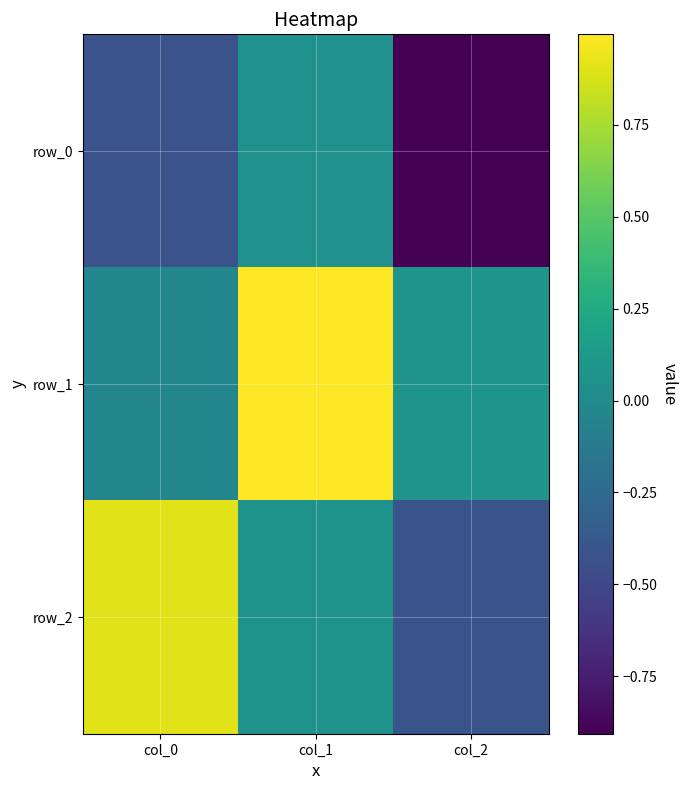

Which series changed the most between col_0 and col_1?

row_1